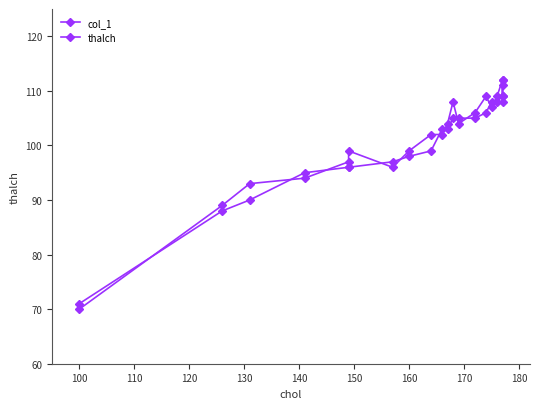

Which series ends up on top after the final intersection of col_1 and thalch?

thalch